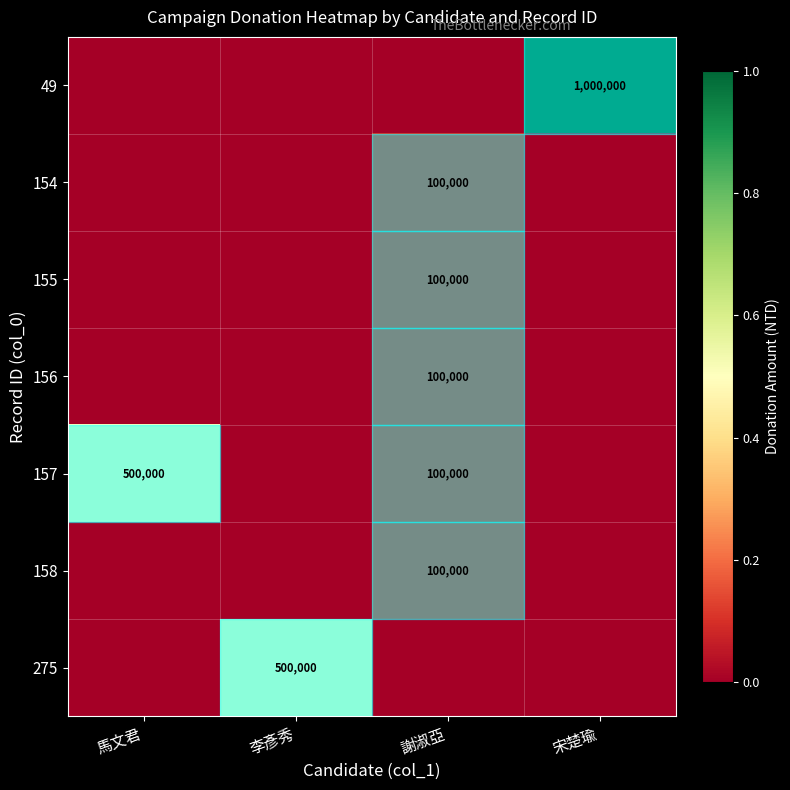

What is the maximum value shown in the chart?

1000000